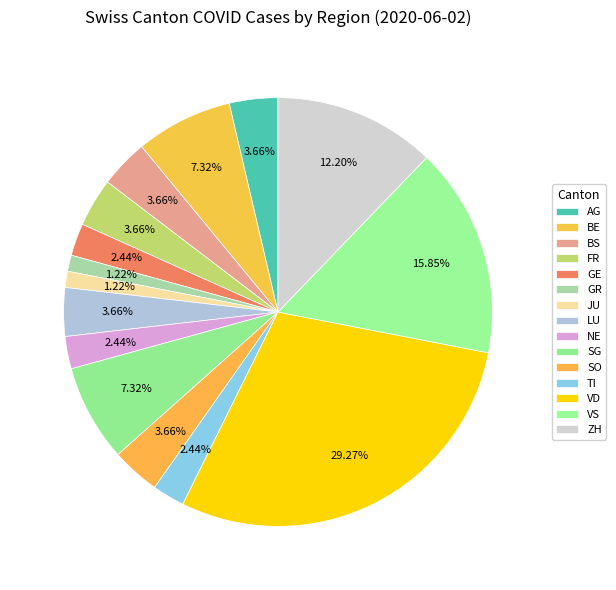

Combined, what portion of the pie is NE and BS?

6.1%